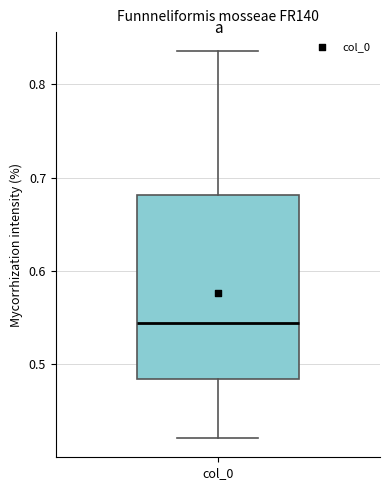

Transcribe this box plot: give where the median line is, the range the box spans, and where the two whiskers end, as read against the y-axis. The values are not printed on the chart, so give them approximately, as read against the axis.

median 0.54, box 0.48 to 0.68, whiskers 0.42 to 0.84